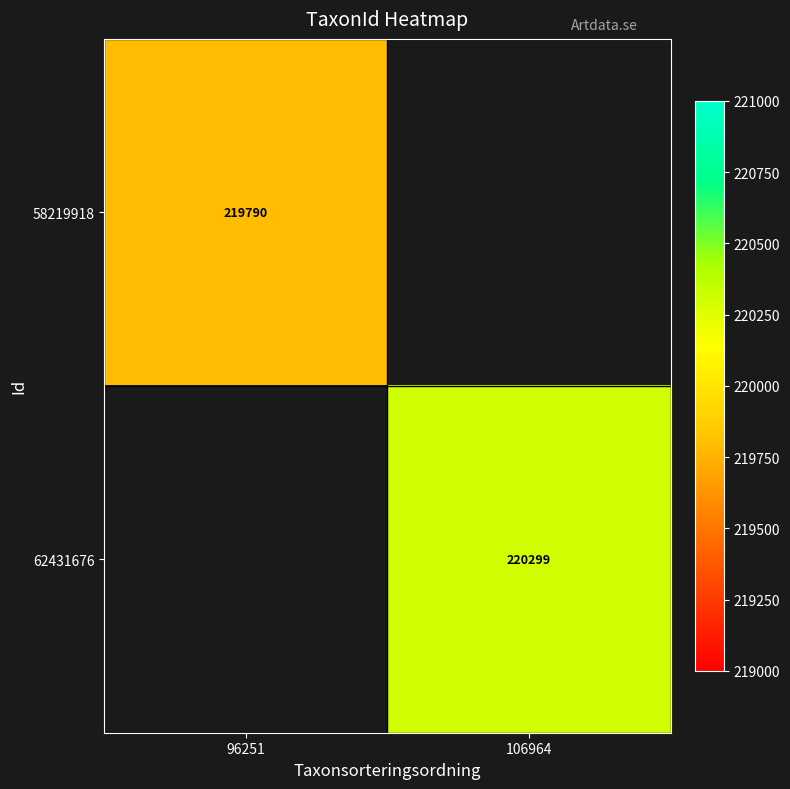

At how many categories does at least one series exceed 220128?

1